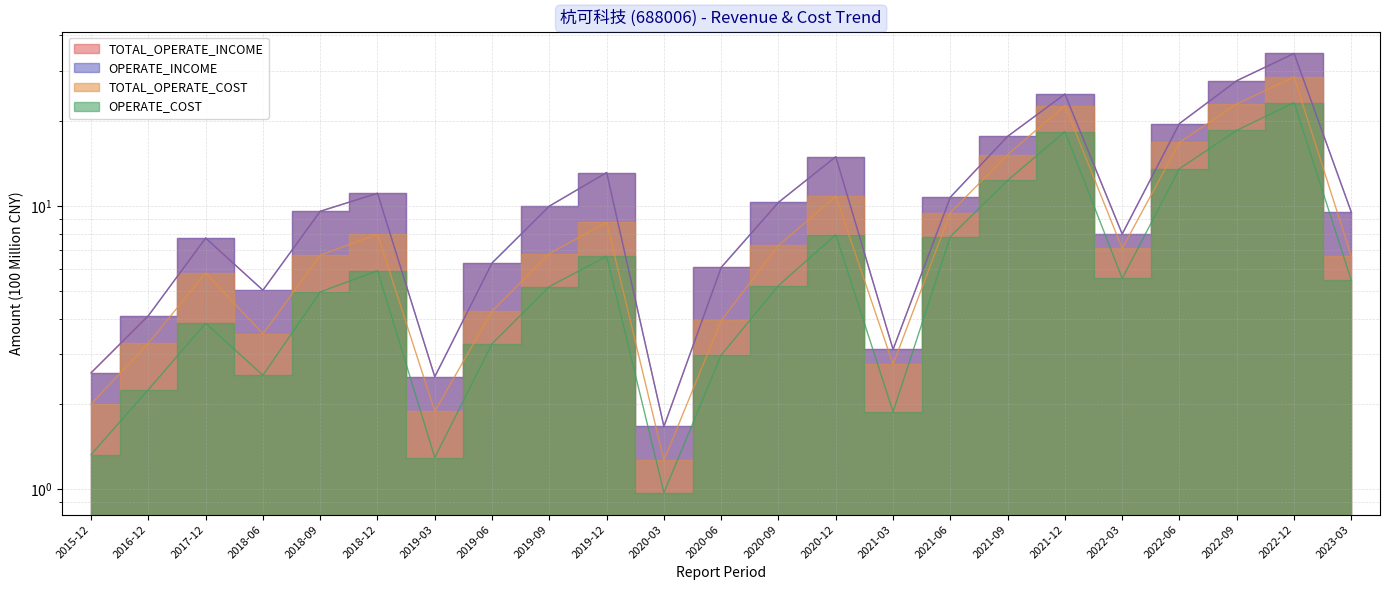

Reading left to right, extract all data points from this chart.

TOTAL_OPERATE_INCOME: 2.6	4.1	7.7	5.0	9.6	11.1	2.5	6.3	10.0	13.1	1.7	6.1	10.3	14.9	3.1	10.7	17.6	24.8	8.0	19.6	27.7	34.5	9.5
OPERATE_INCOME: 2.6	4.1	7.7	5.0	9.6	11.1	2.5	6.3	10.0	13.1	1.7	6.1	10.3	14.9	3.1	10.7	17.6	24.8	8.0	19.6	27.7	34.5	9.5
TOTAL_OPERATE_COST: 2.0	3.3	5.8	3.5	6.7	8.0	1.9	4.3	6.8	8.8	1.3	3.9	7.3	10.8	2.8	9.5	15.2	22.6	7.1	16.8	22.9	28.5	6.6
OPERATE_COST: 1.3	2.2	3.9	2.5	5.0	5.9	1.3	3.3	5.2	6.6	1.0	3.0	5.2	7.9	1.9	7.8	12.3	18.3	5.6	13.6	18.5	23.2	5.5